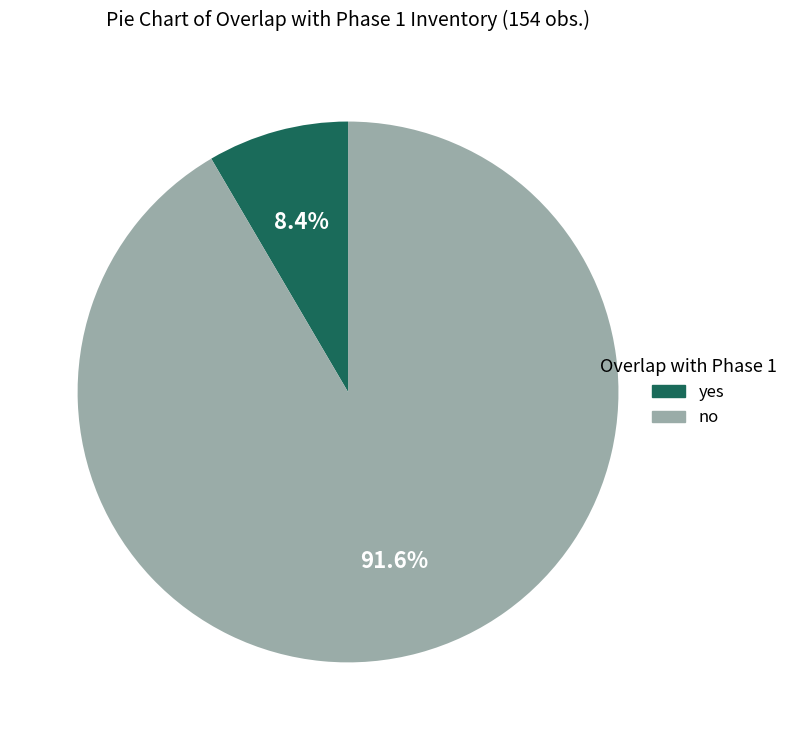

Approximately how many times larger is the value at yes compared to no?

0.1